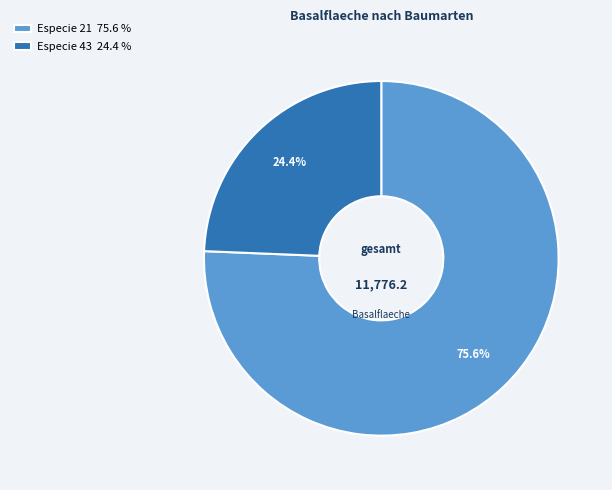

Rank the categories by value from highest to lowest.

Especie 21 75.6 %, Especie 43 24.4 %